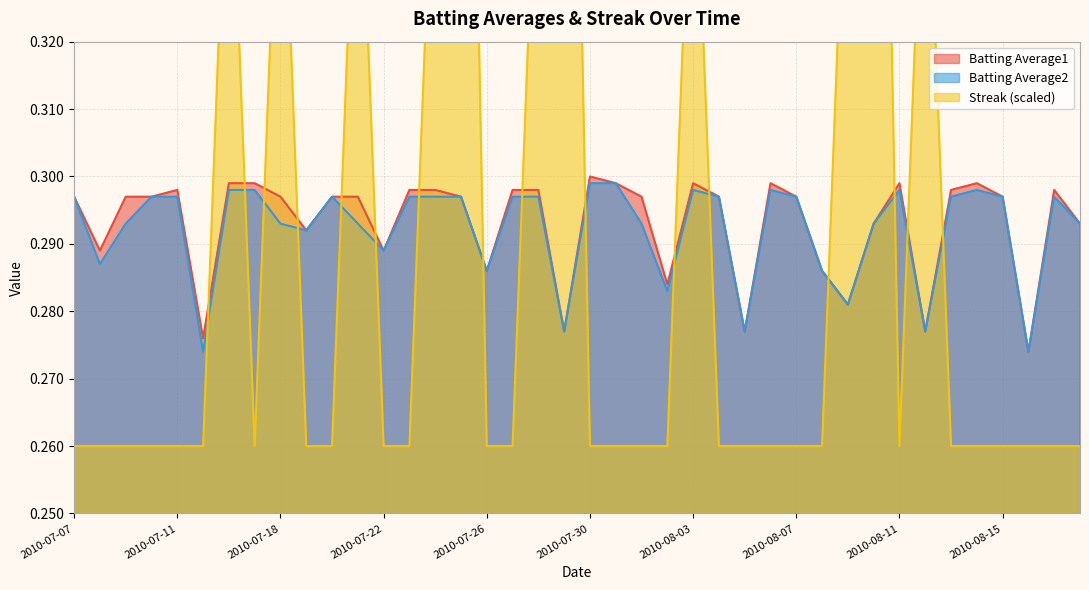

At how many categories does at least one series exceed 0?

40